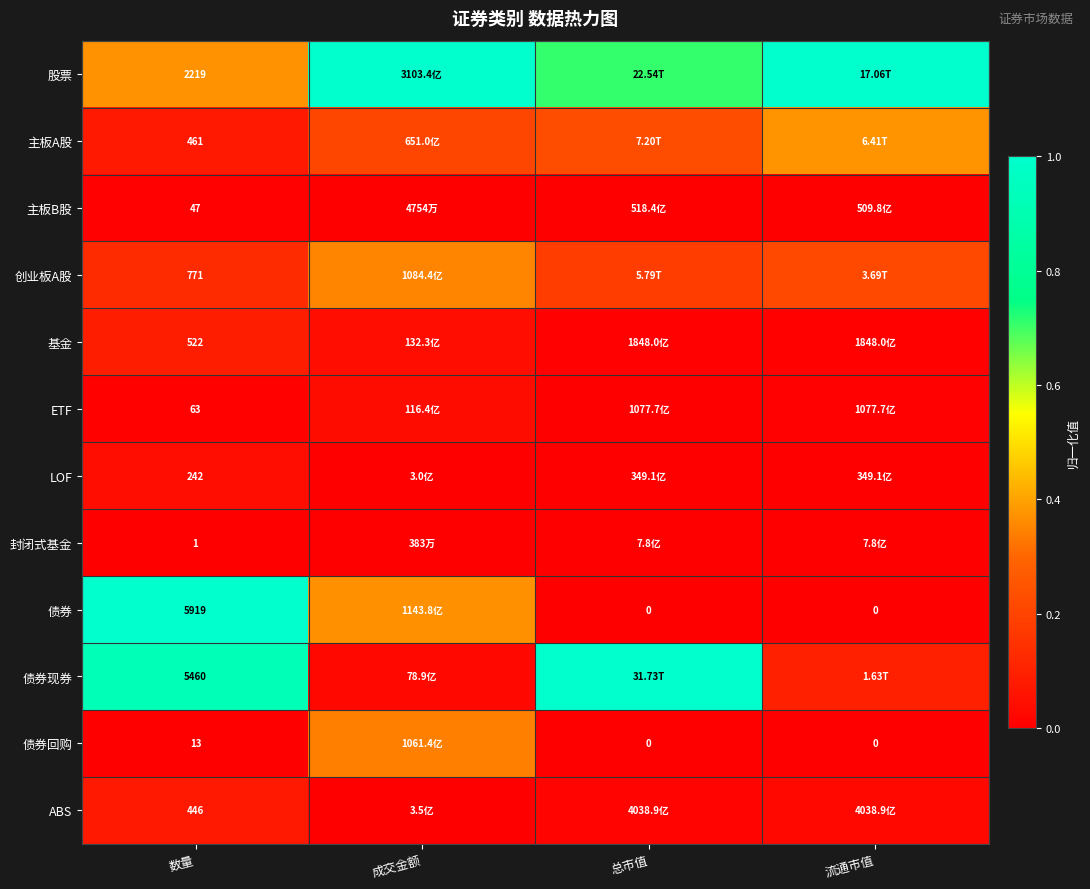

At 数量, list the series in order from smallest to largest.

封闭式基金, 债券回购, 主板B股, ETF, LOF, ABS, 主板A股, 基金, 创业板A股, 股票, 债券现券, 债券